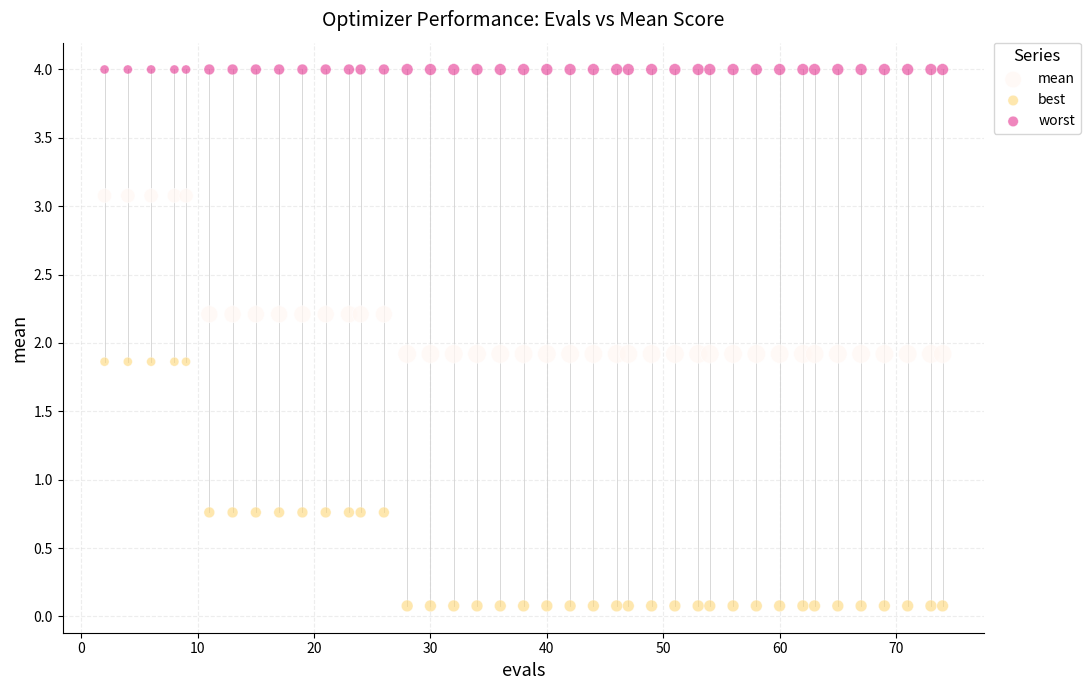

Which series reaches the maximum Y coordinate?

worst